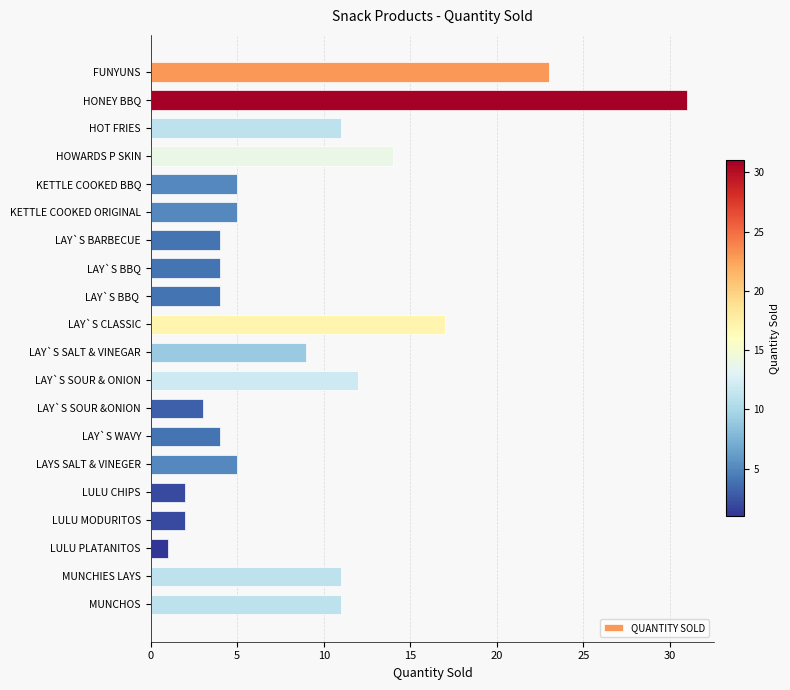

Count the number of data series in this chart.

1